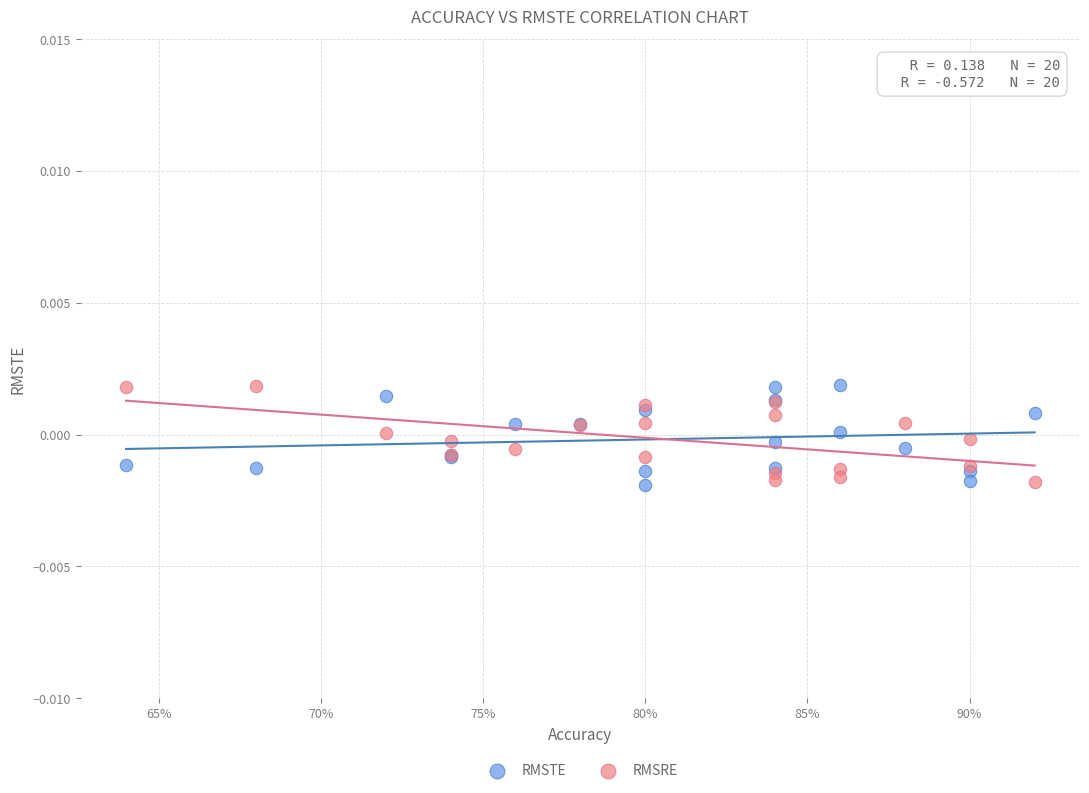

What are all the series names shown in the legend?

RMSTE, RMSRE